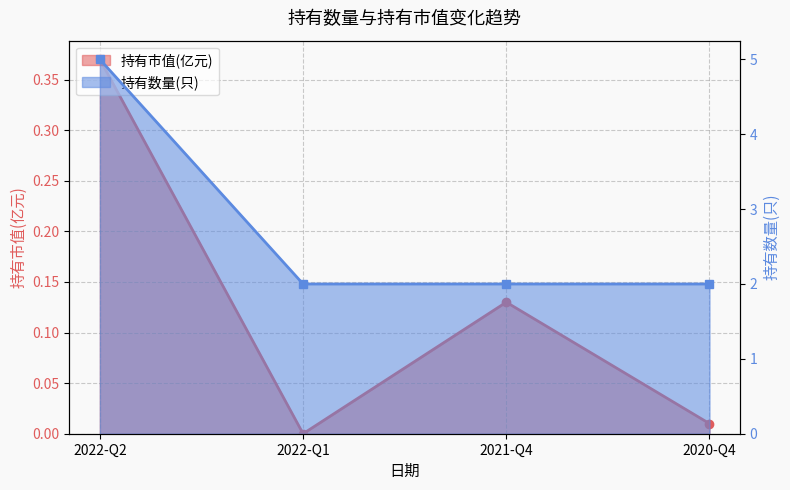

True or false: 持有市值(亿元) and 持有数量(只) intersect in this chart.

False